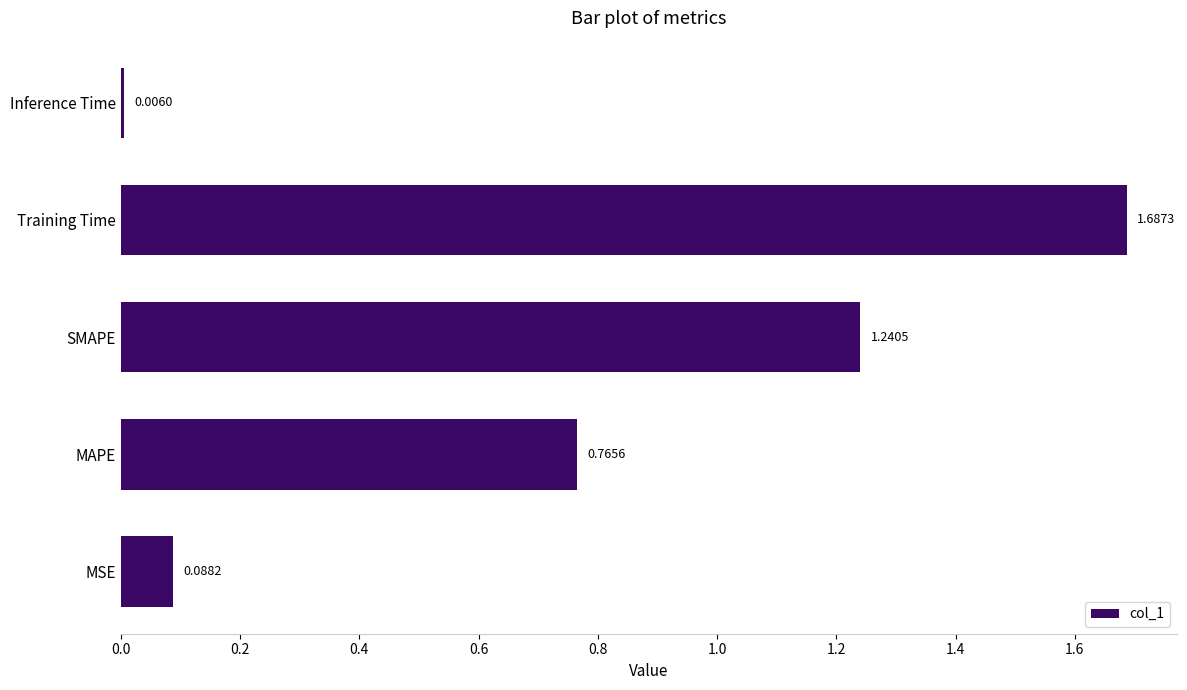

What is the sum of all values?

3.8